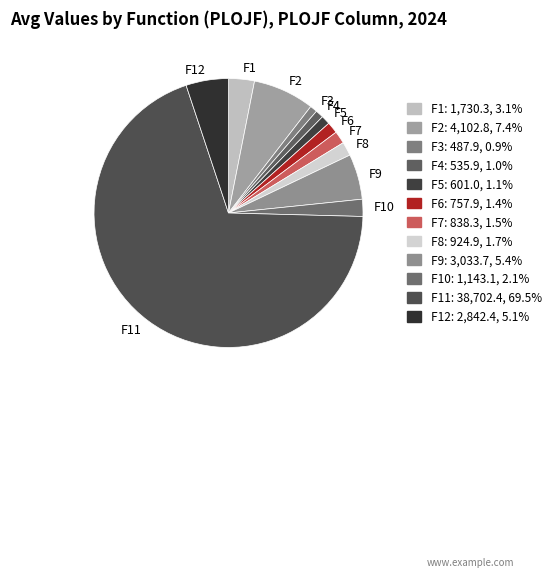

Is the sum of F9 and F5 greater than half?

No